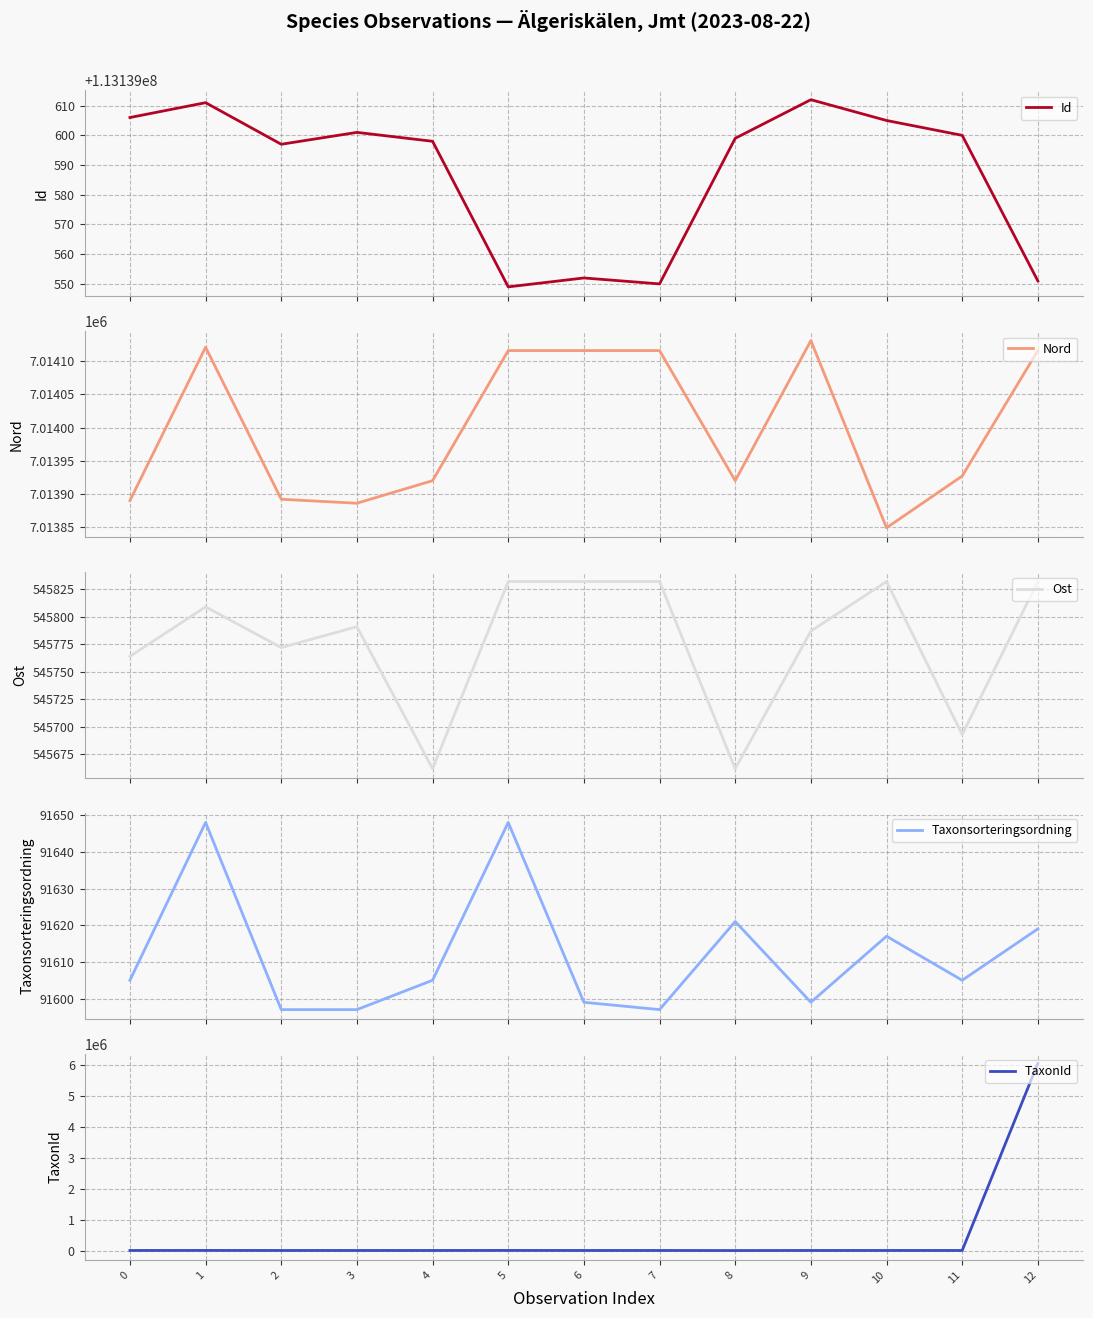

List the labels in order of Ost value, smallest first.

4, 8, 11, 0, 2, 9, 3, 1, 5, 6, 7, 10, 12